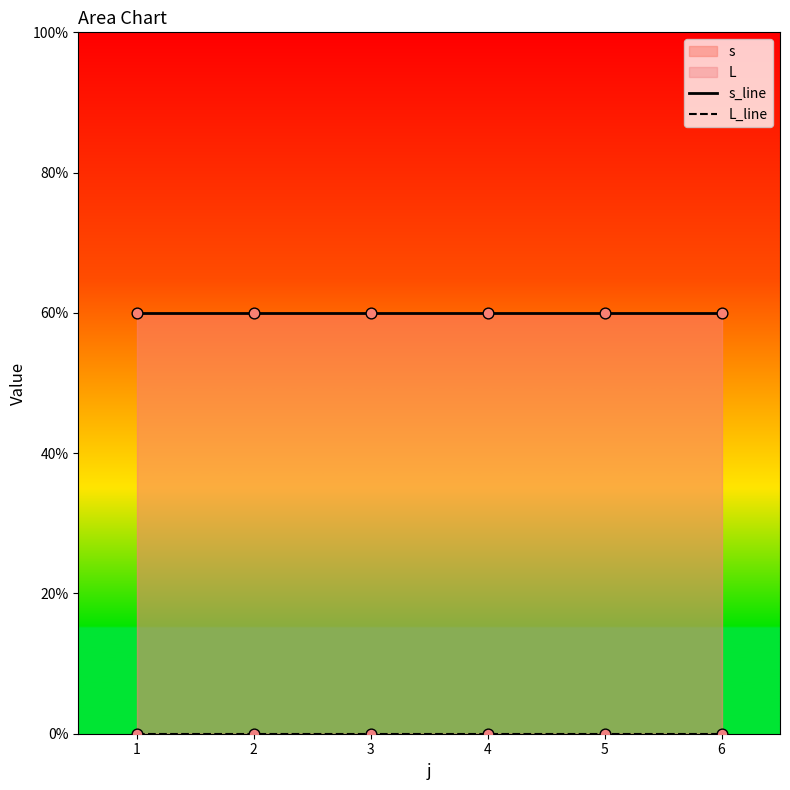

Which series has the largest total across all categories?

s_line